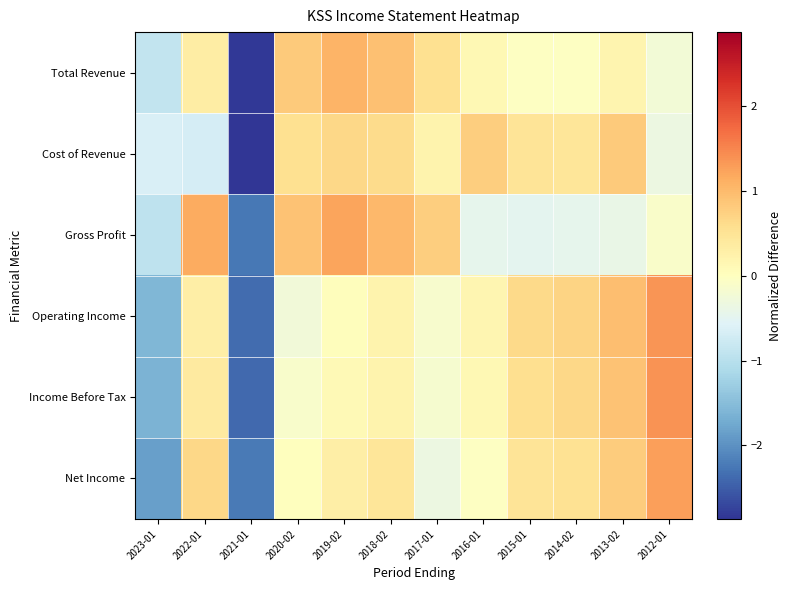

List the series in order of their peak value, highest first.

Income Before Tax, Operating Income, Net Income, Gross Profit, Total Revenue, Cost of Revenue